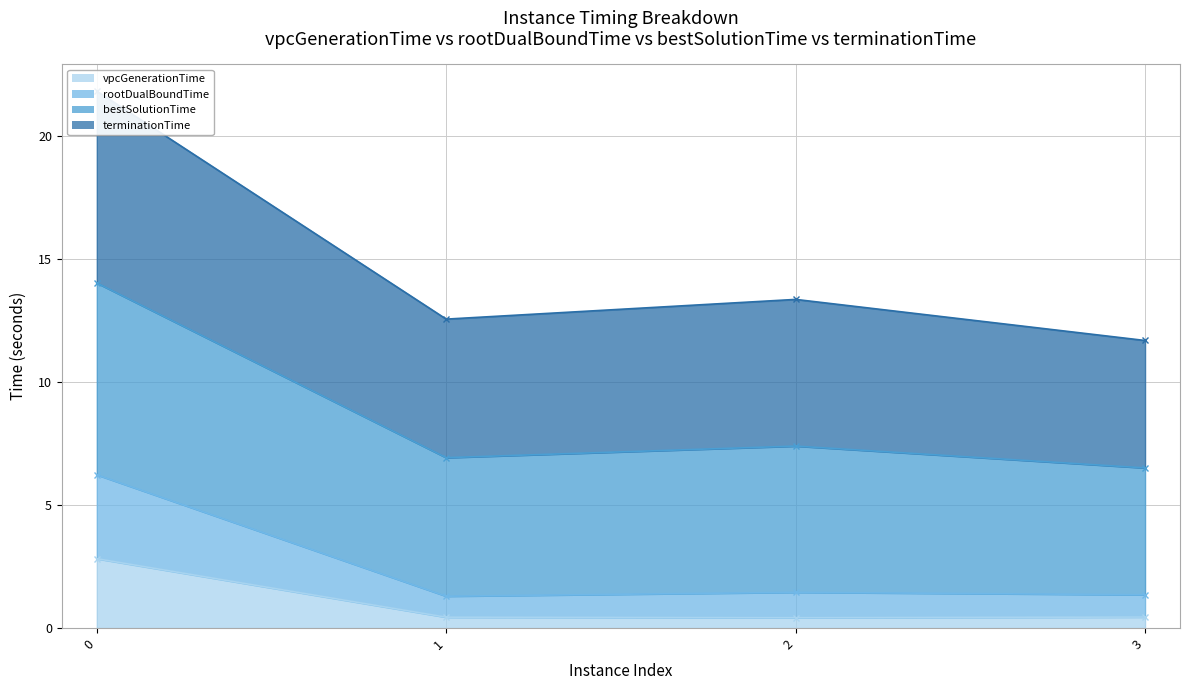

The terminationTime series shows 22.4 at 0. True or false?

False